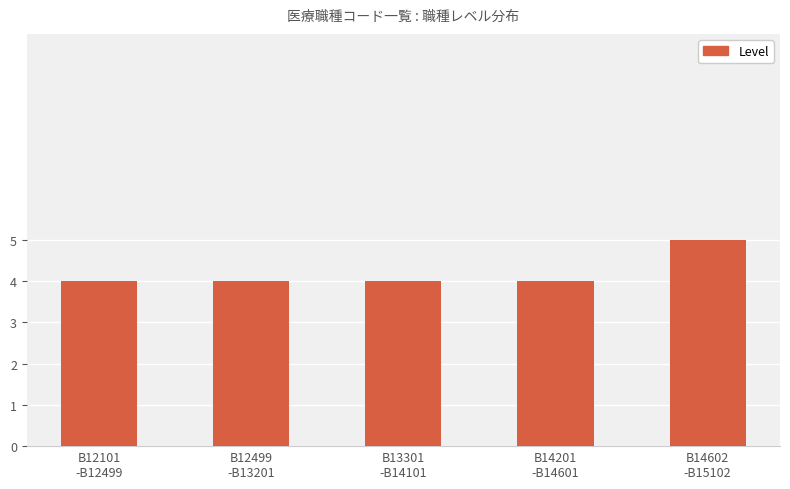

What is the greatest value displayed?

5